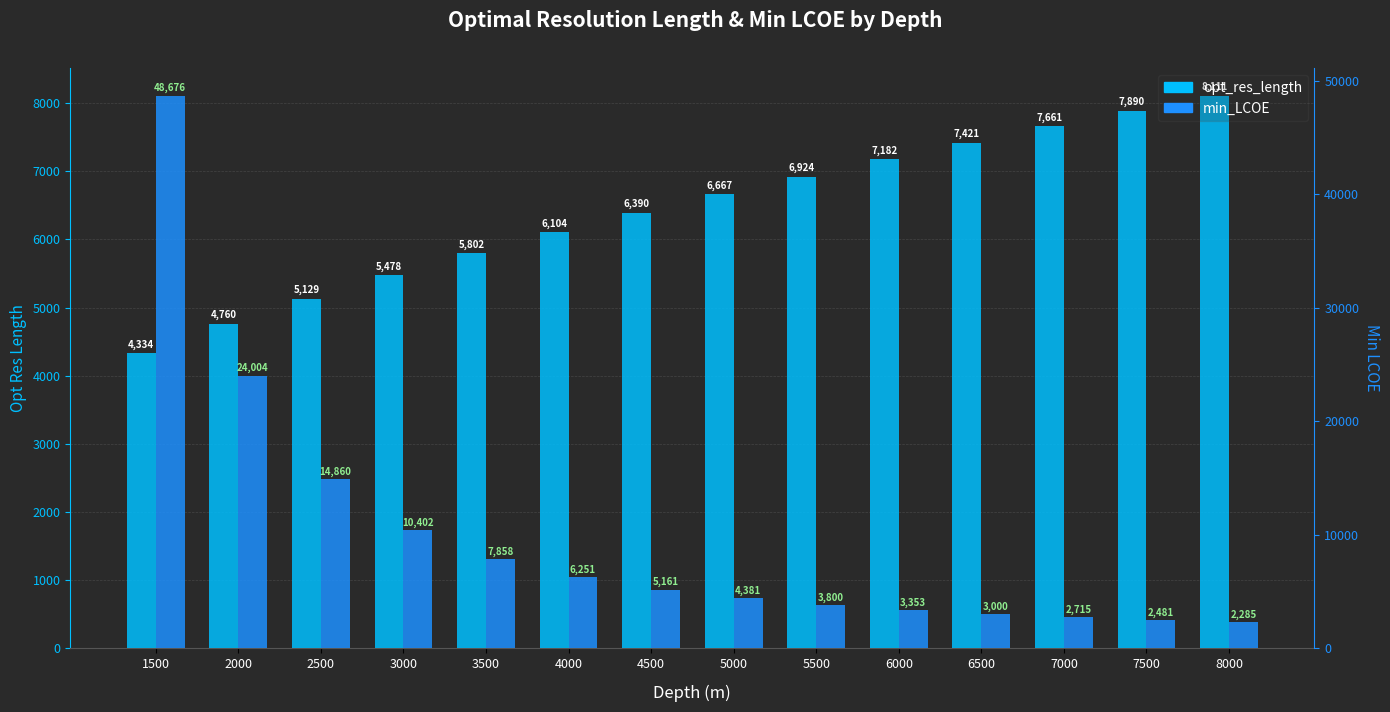

Between 1500 and 2000, which series saw the biggest shift?

min_LCOE